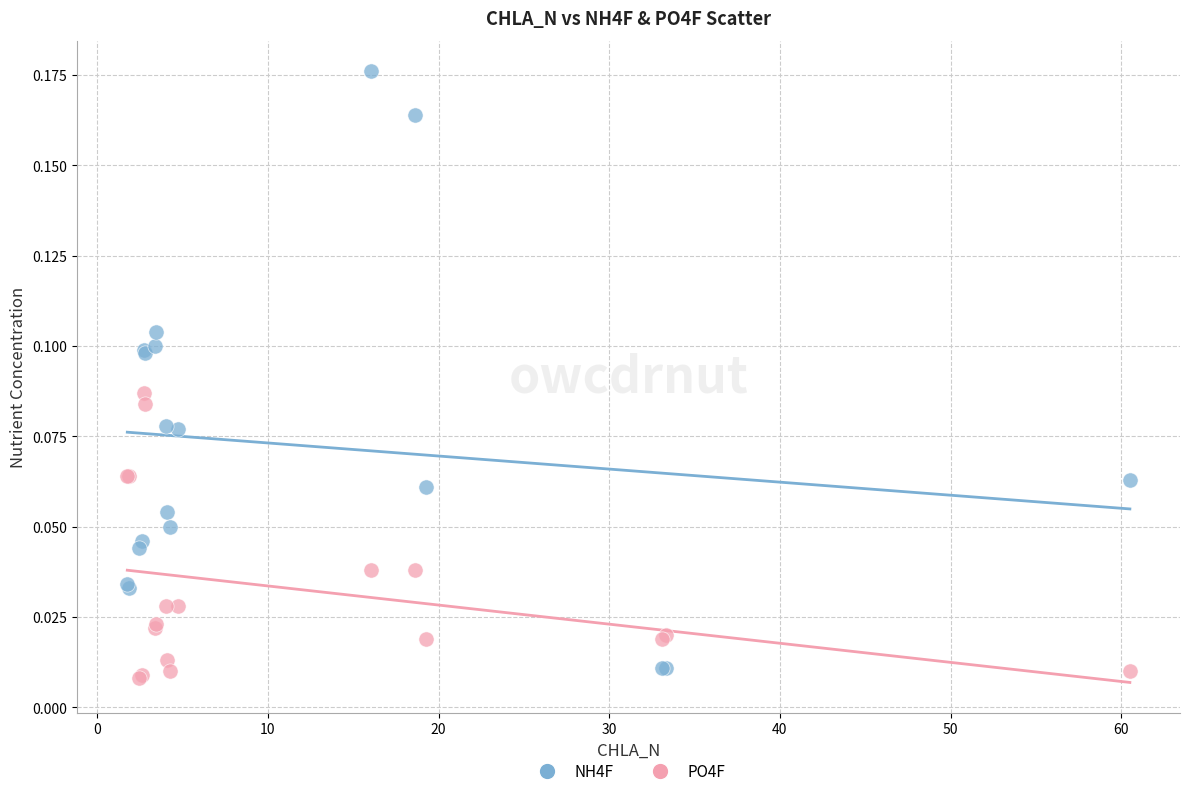

Which series contains the highest Y value?

NH4F